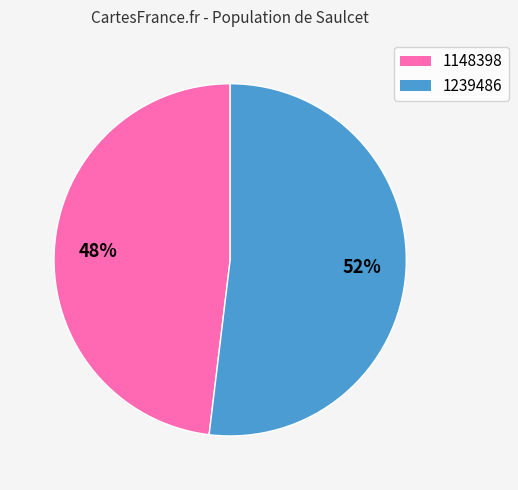

Is it true that 1239486 is 52% of the pie?

True